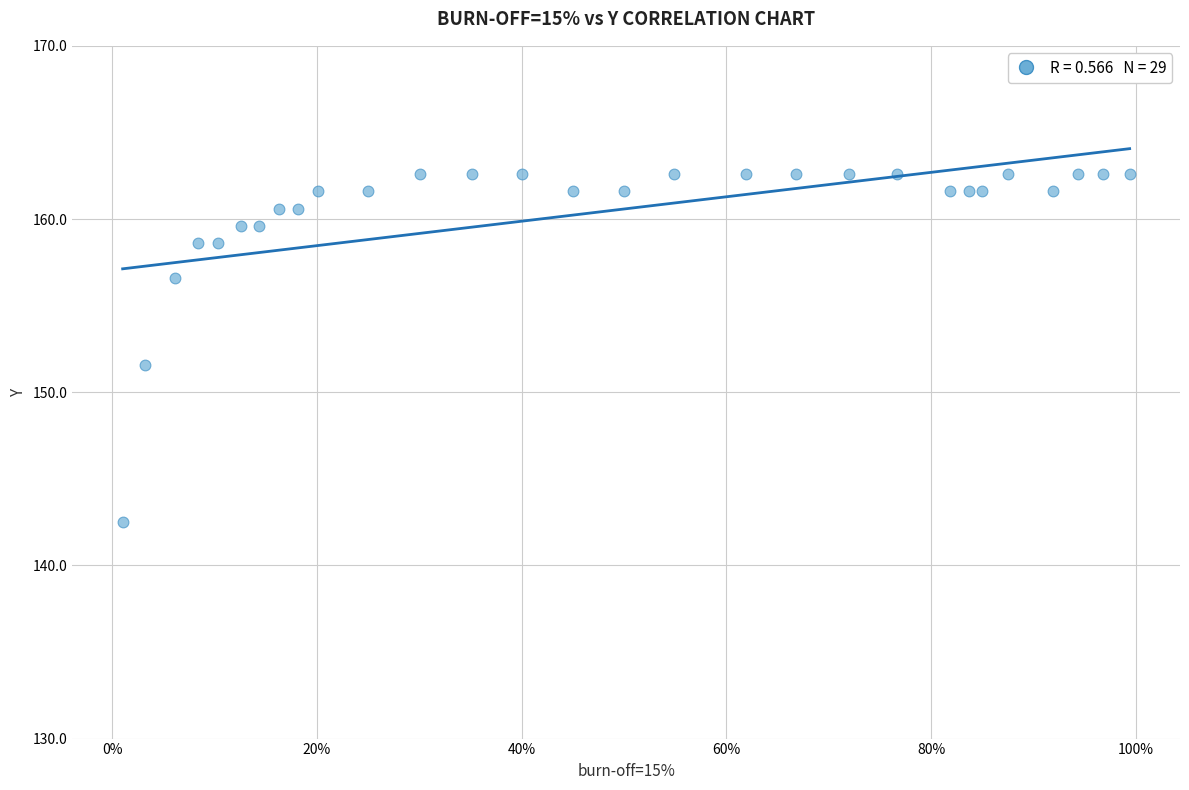

What Y value in the scatter plot is closest to 152?

151.6